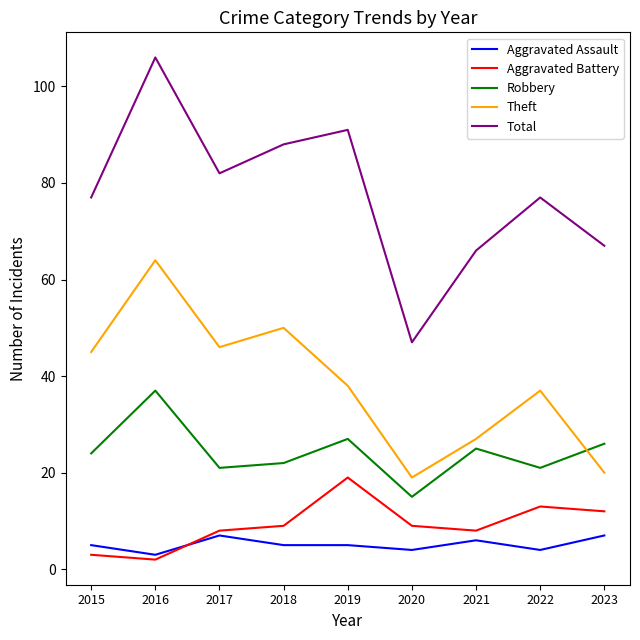

List the series in order of their peak value, highest first.

Total, Theft, Robbery, Aggravated Battery, Aggravated Assault